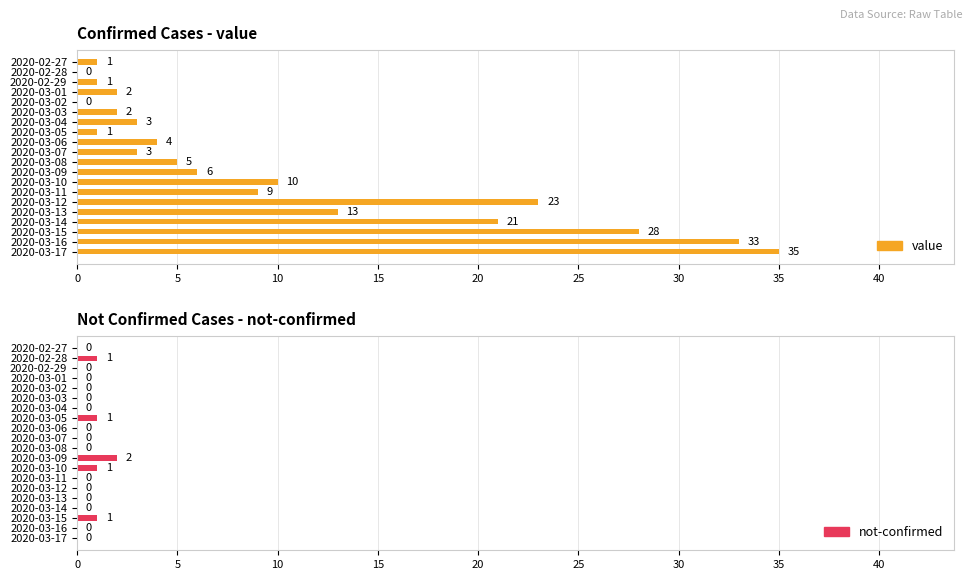

Is the value of not-confirmed at 2020-03-07 greater than the value of value at 2020-03-03?

No